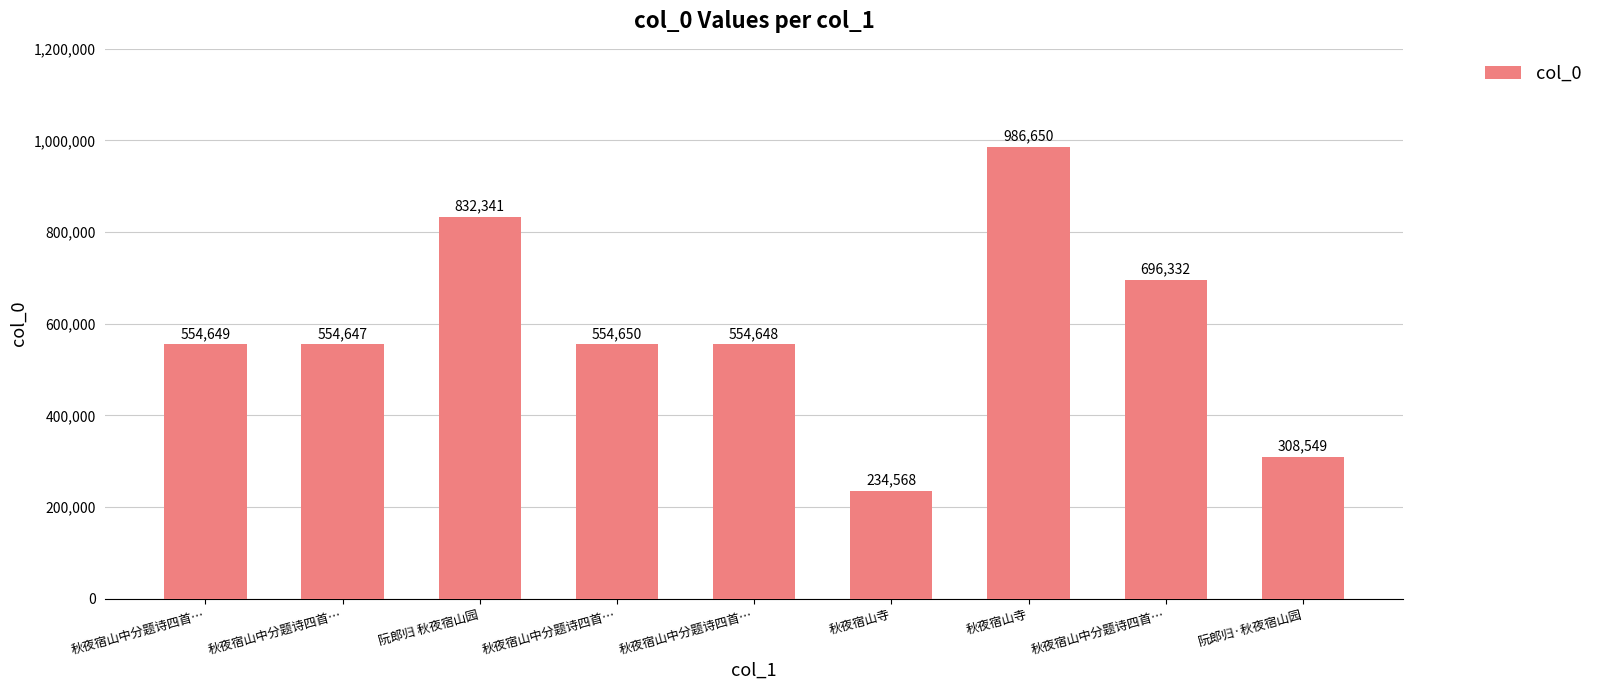

What is the label of the 2nd bar from the left?

秋夜宿山中分题诗四首…